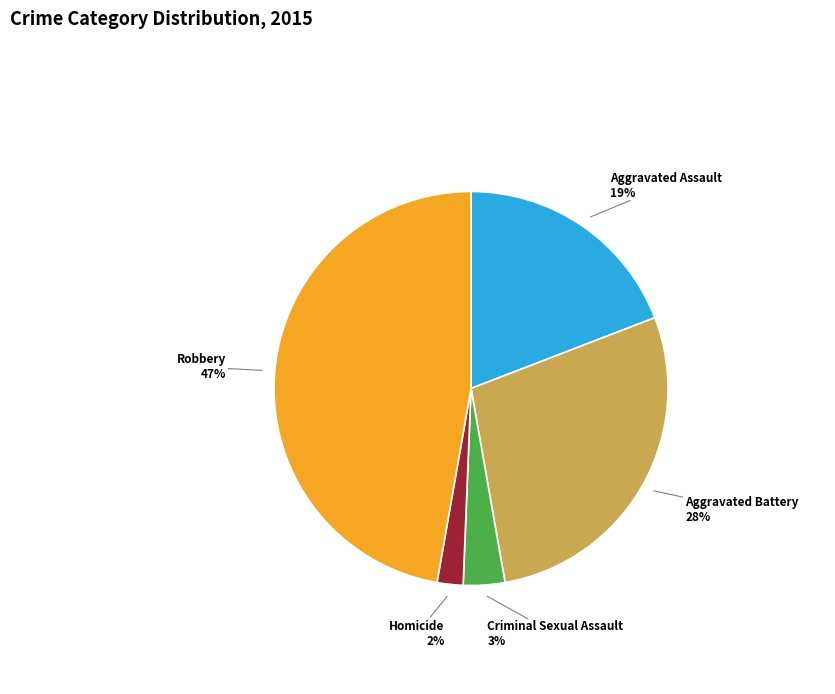

Combined, do Criminal Sexual Assault and Aggravated Assault account for over 50%?

No